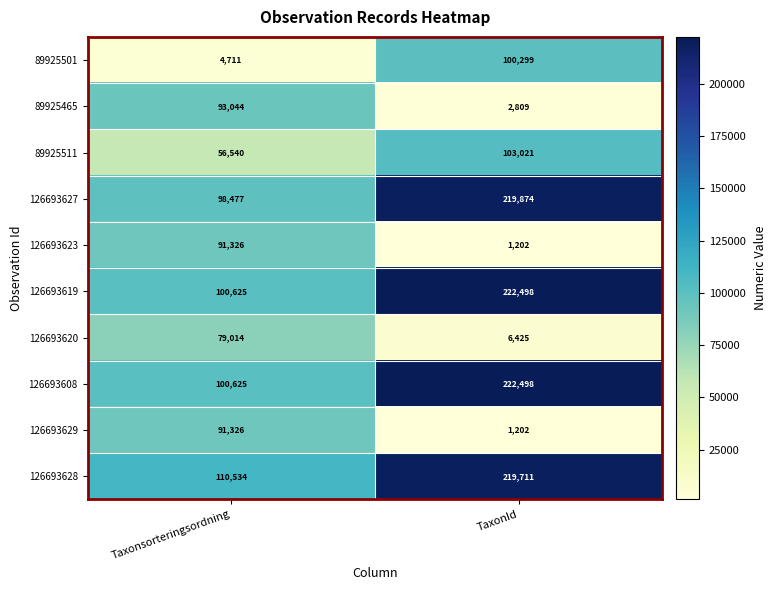

Which label corresponds to the smallest value in the chart?

TaxonId